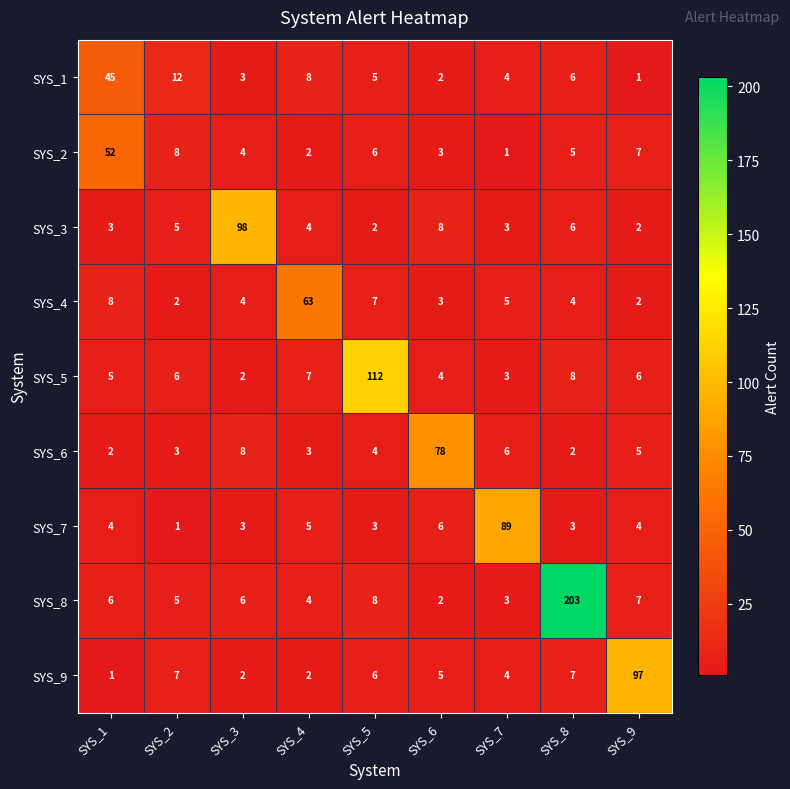

What is the highest value of the SYS_4 series?

63